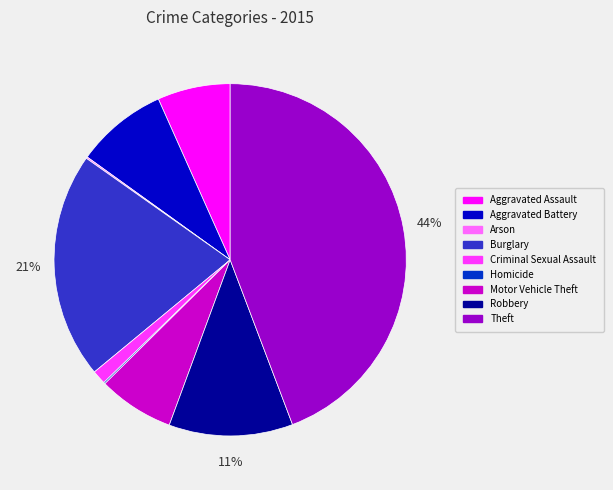

Which slice is the largest?

Theft